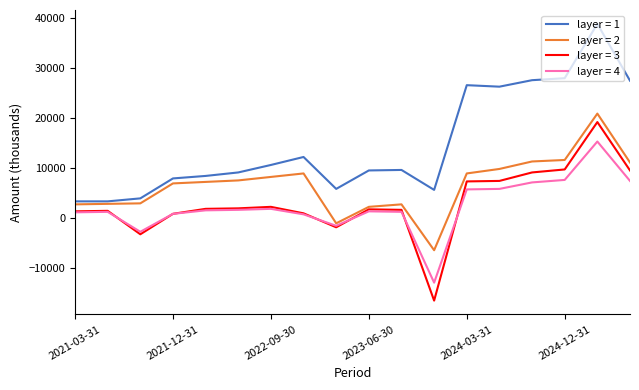

Which series has the largest total across all categories?

layer = 1